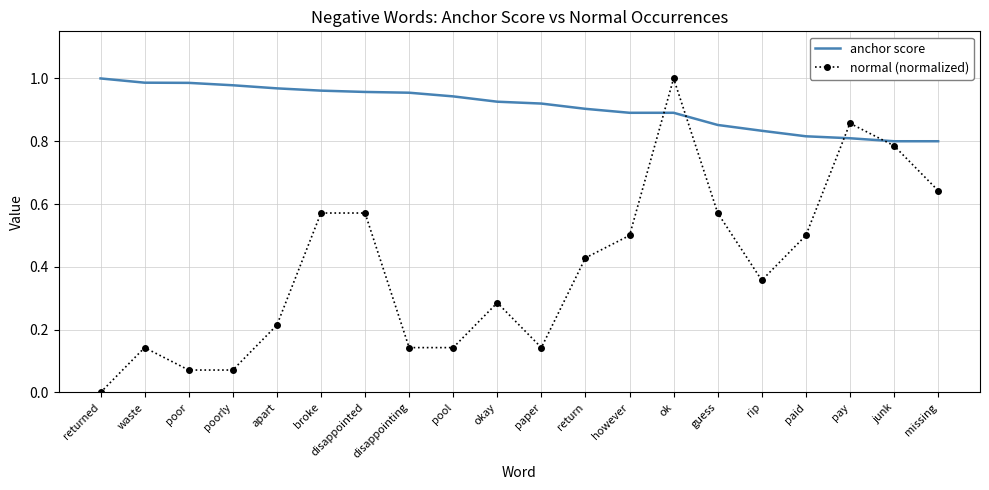

Which series changed the most between paid and missing?

normal (normalized)